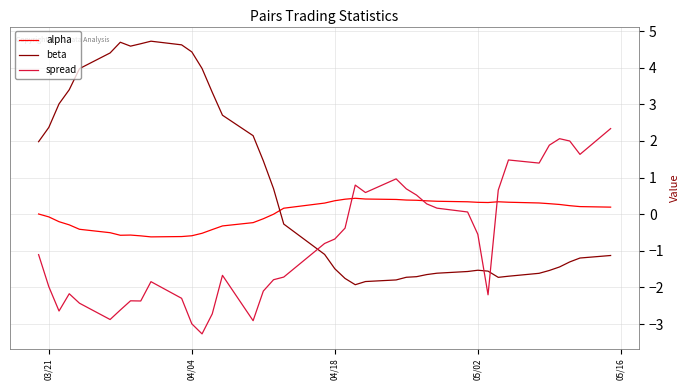

Rank the series by their maximum value, from highest to lowest.

beta, spread, alpha